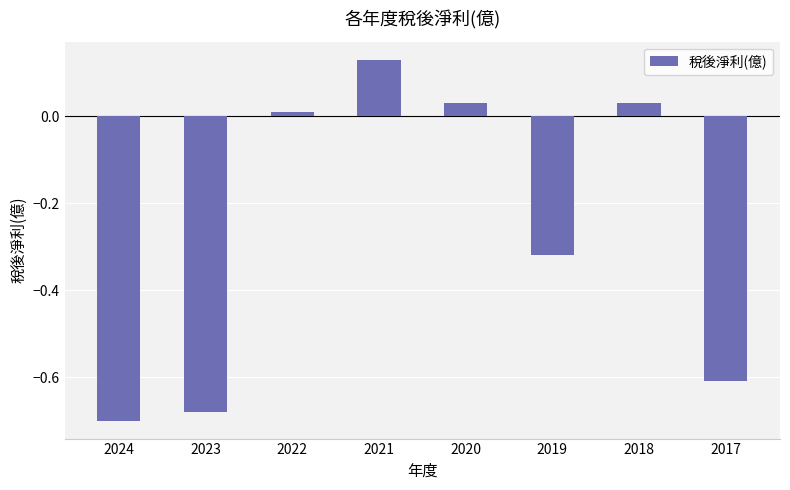

At which label is the value closest to 0?

2022